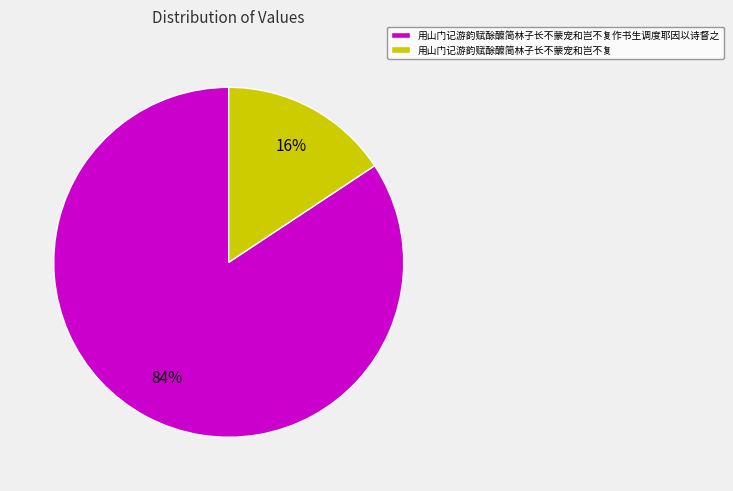

Count the number of slices in the pie.

2